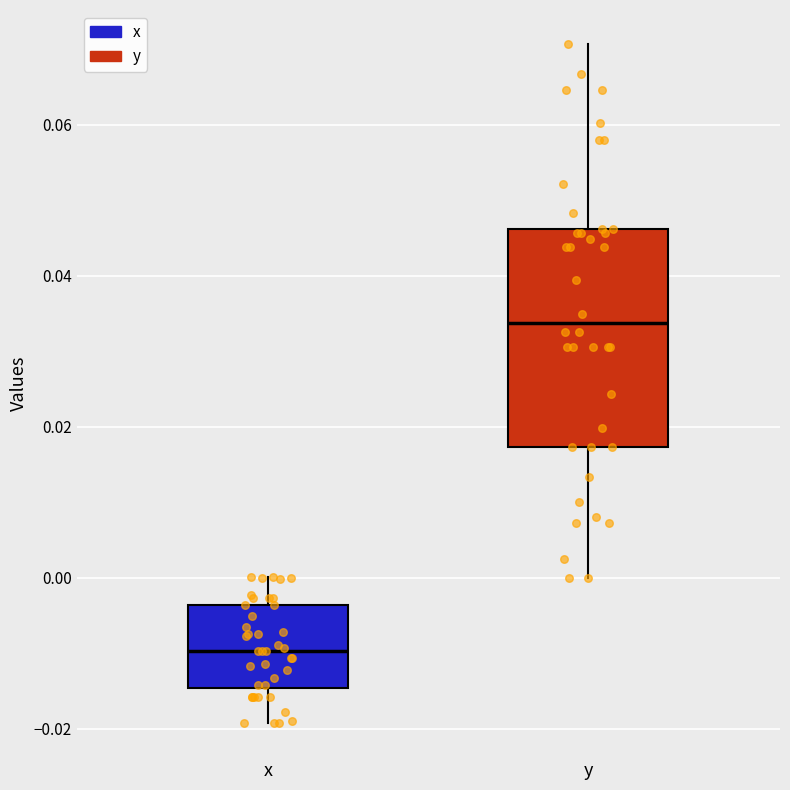

Reading left to right, read every box against the y-axis: the position of its median line, the range the box covers, and the ends of its whiskers. The values are not printed on the chart, so give them approximately, as read against the axis.

x: median -0.010, box -0.014 to -0.004, whiskers -0.020 to 0.000
y: median 0.034, box 0.018 to 0.046, whiskers 0.000 to 0.070